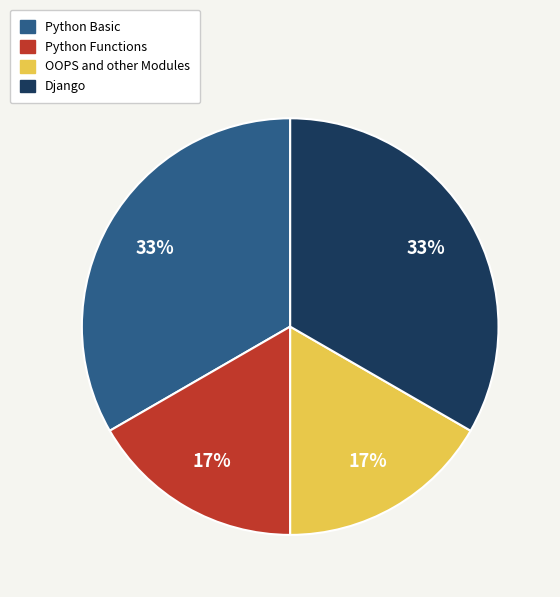

To the nearest percent, what percentage of the pie is OOPS and other Modules?

17%